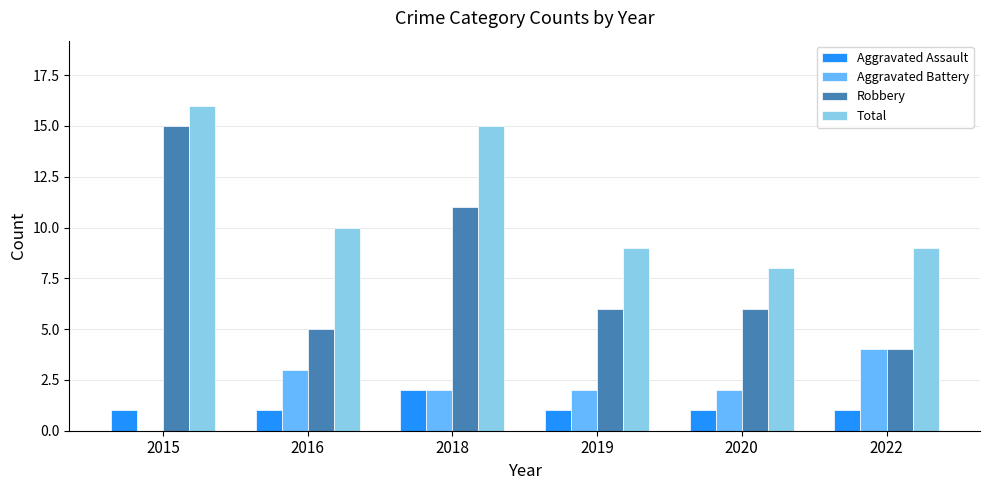

Reading left to right, what are all the values shown in this chart?

Aggravated Assault: 1	1	2	1	1	1
Aggravated Battery: 0	3	2	2	2	4
Robbery: 15	5	11	6	6	4
Total: 16	10	15	9	8	9